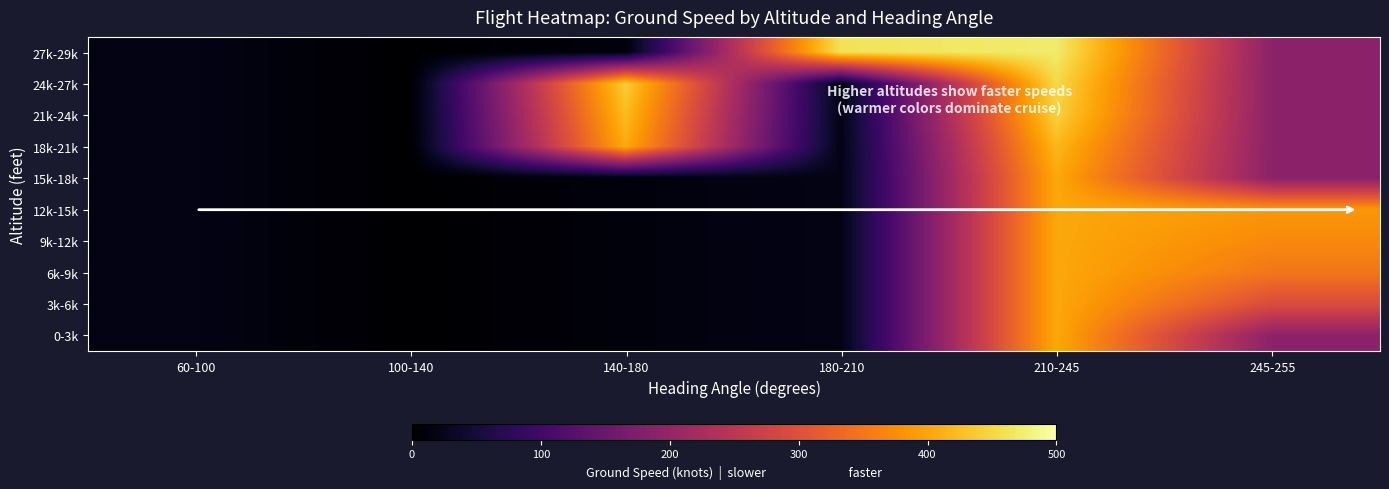

Reading left to right, what are all the values shown in this chart?

0-3k: 60-100=18.0	100-140=0.0	140-180=10.5	180-210=19.0	210-245=403.0	245-255=191.0
3k-6k: 60-100=18.0	100-140=0.0	140-180=10.5	180-210=19.0	210-245=403.0	245-255=293.3
6k-9k: 60-100=18.0	100-140=0.0	140-180=10.5	180-210=19.0	210-245=403.0	245-255=349.0
9k-12k: 60-100=18.0	100-140=0.0	140-180=10.5	180-210=19.0	210-245=403.0	245-255=370.0
12k-15k: 60-100=18.0	100-140=0.0	140-180=10.5	180-210=19.0	210-245=403.0	245-255=385.0
15k-18k: 60-100=18.0	100-140=0.0	140-180=10.5	180-210=19.0	210-245=403.0	245-255=191.0
18k-21k: 60-100=18.0	100-140=0.0	140-180=405.0	180-210=19.0	210-245=419.0	245-255=191.0
21k-24k: 60-100=18.0	100-140=0.0	140-180=423.0	180-210=19.0	210-245=444.0	245-255=191.0
24k-27k: 60-100=18.0	100-140=0.0	140-180=440.0	180-210=19.0	210-245=452.2	245-255=191.0
27k-29k: 60-100=18.0	100-140=0.0	140-180=10.5	180-210=462.0	210-245=472.1	245-255=191.0